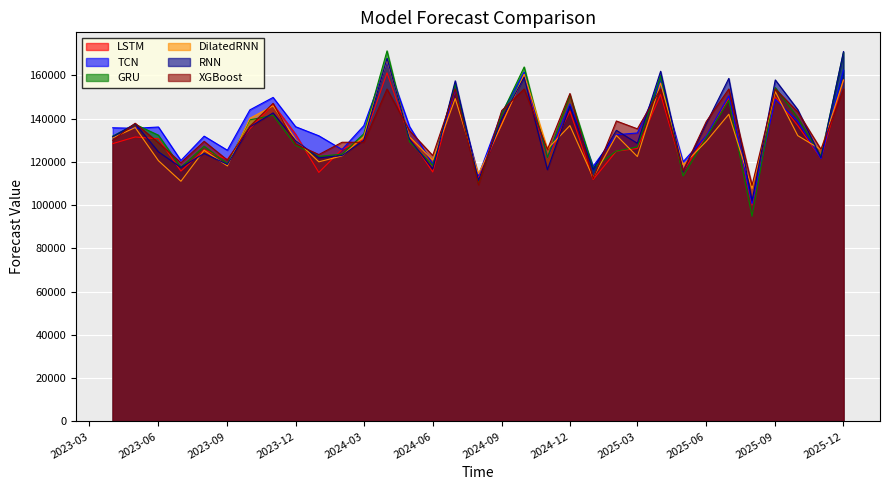

How many lines are shown in the chart?

6